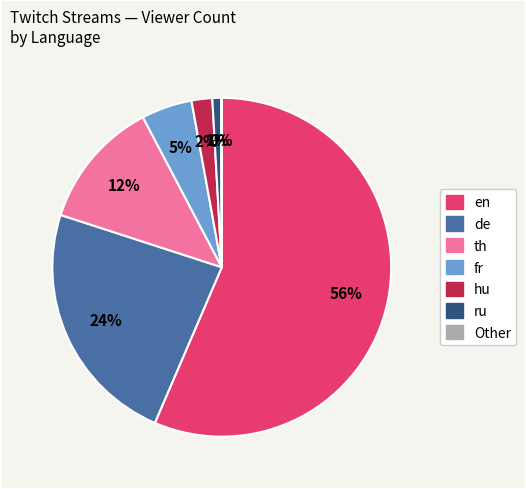

To the nearest percent, what is the difference between the largest and smallest slice percentages?

56%